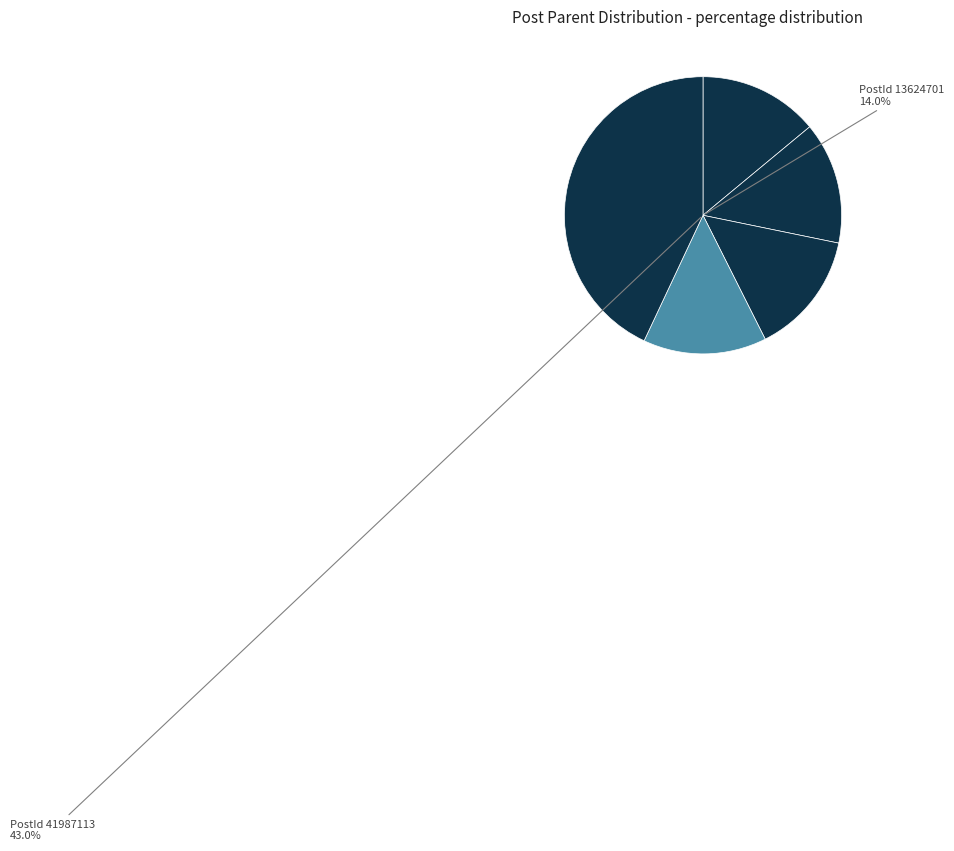

How many slices are in this pie chart?

5